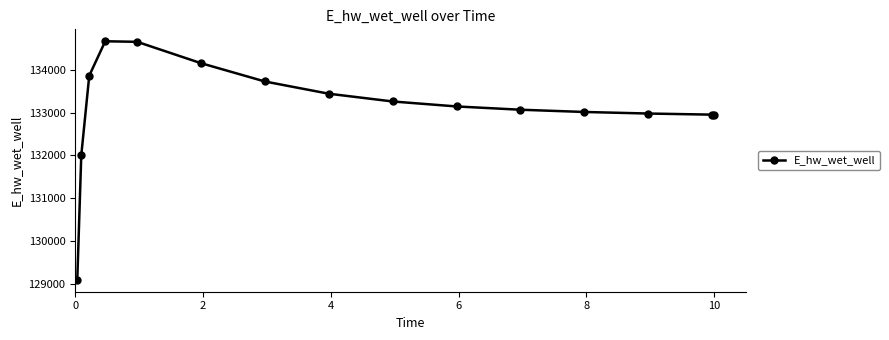

What is the difference between the maximum and minimum values?

5586.6